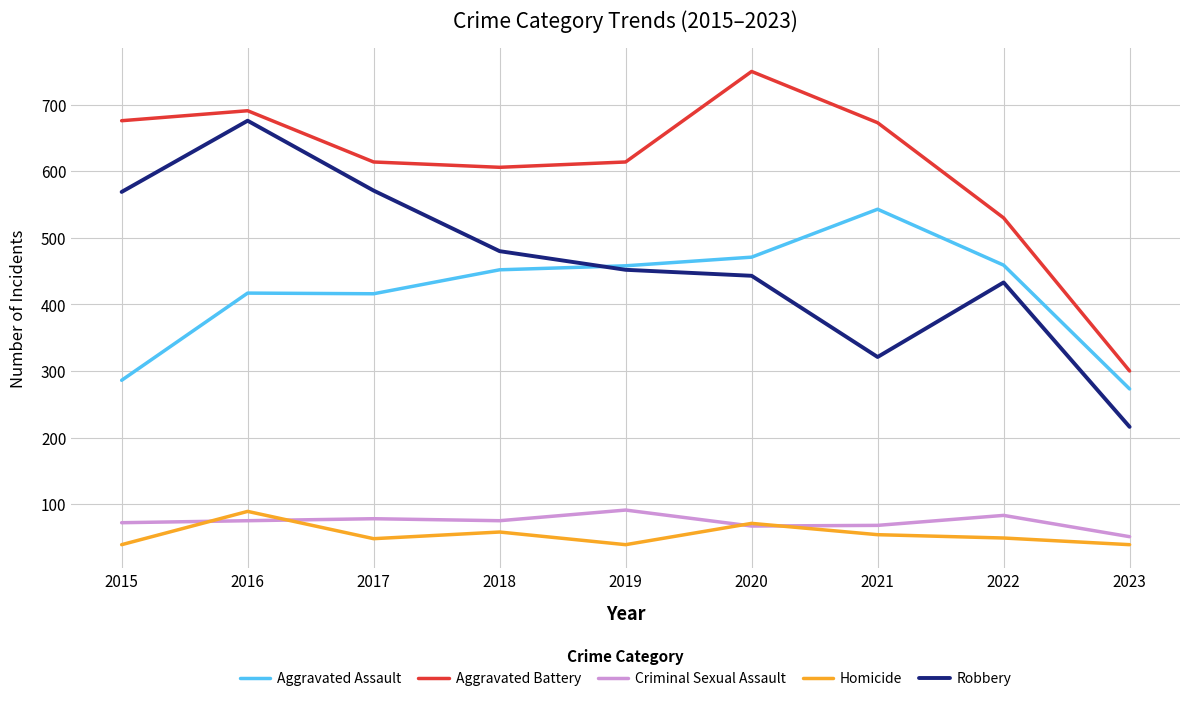

Which series has the largest total across all categories?

Aggravated Battery